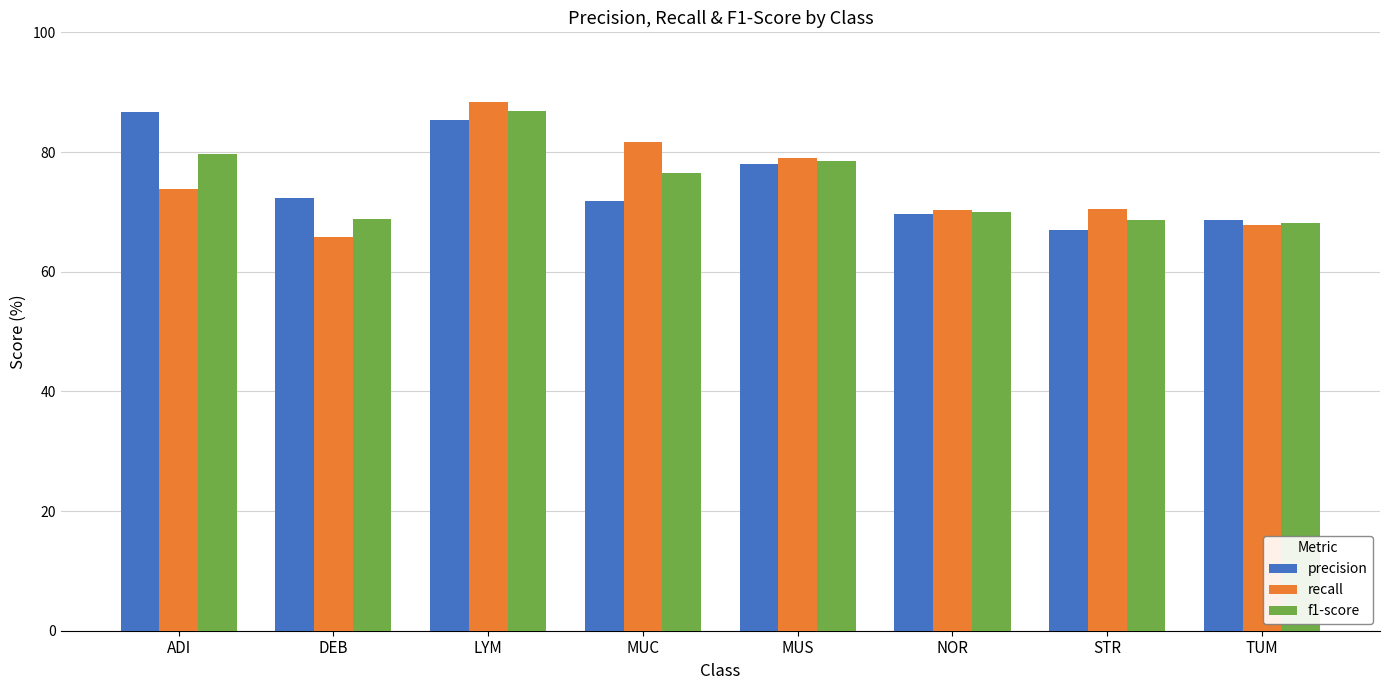

What is the label of the 1st bar from the right?

TUM